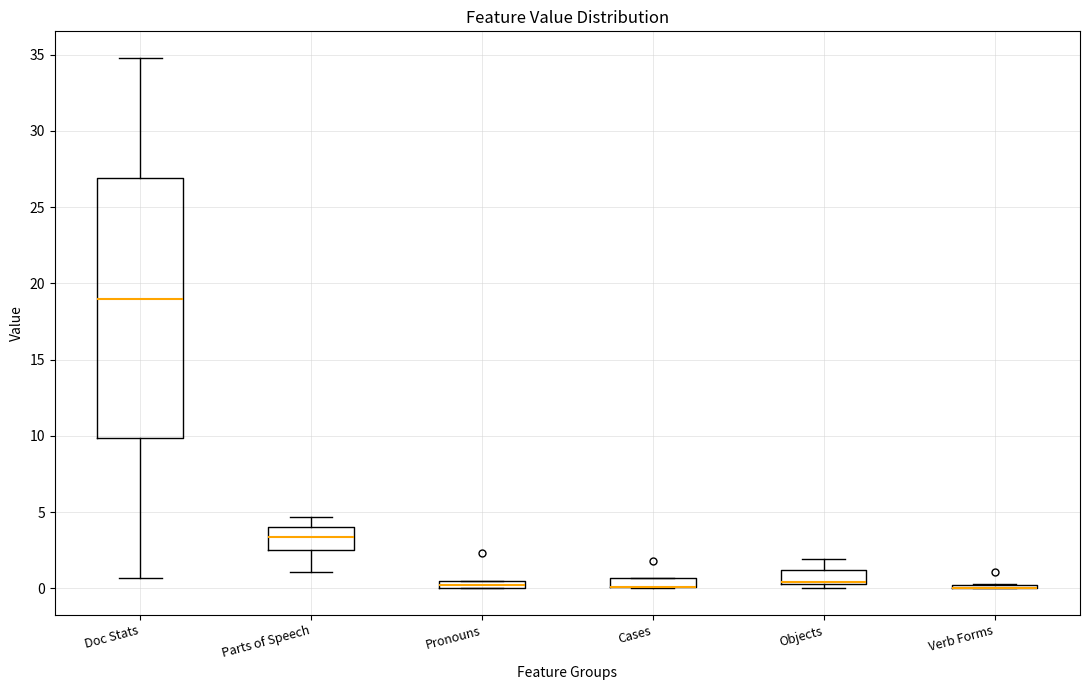

Comparing the boxes themselves (not the whiskers), which one is the tallest?

Doc Stats